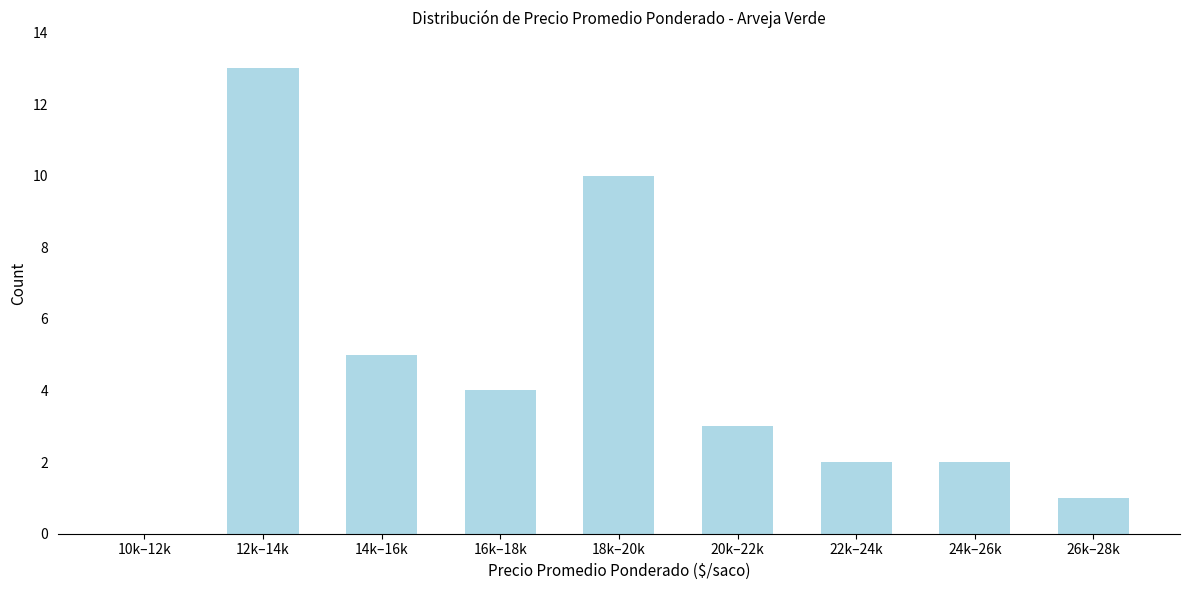

Reading left to right, transcribe all the data shown in this chart.

10k–12k=0	12k–14k=13	14k–16k=5	16k–18k=4	18k–20k=10	20k–22k=3	22k–24k=2	24k–26k=2	26k–28k=1